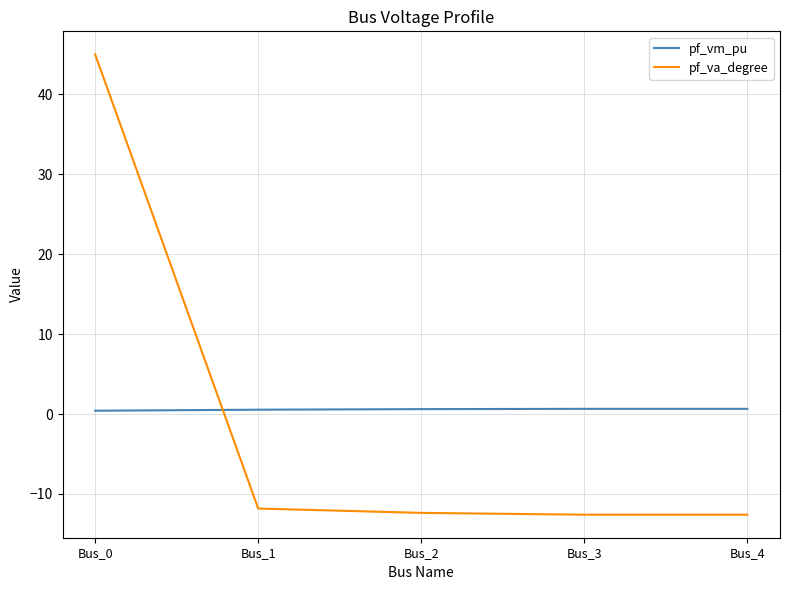

What is the difference between the pf_vm_pu values at Bus_2 and Bus_0?

0.2